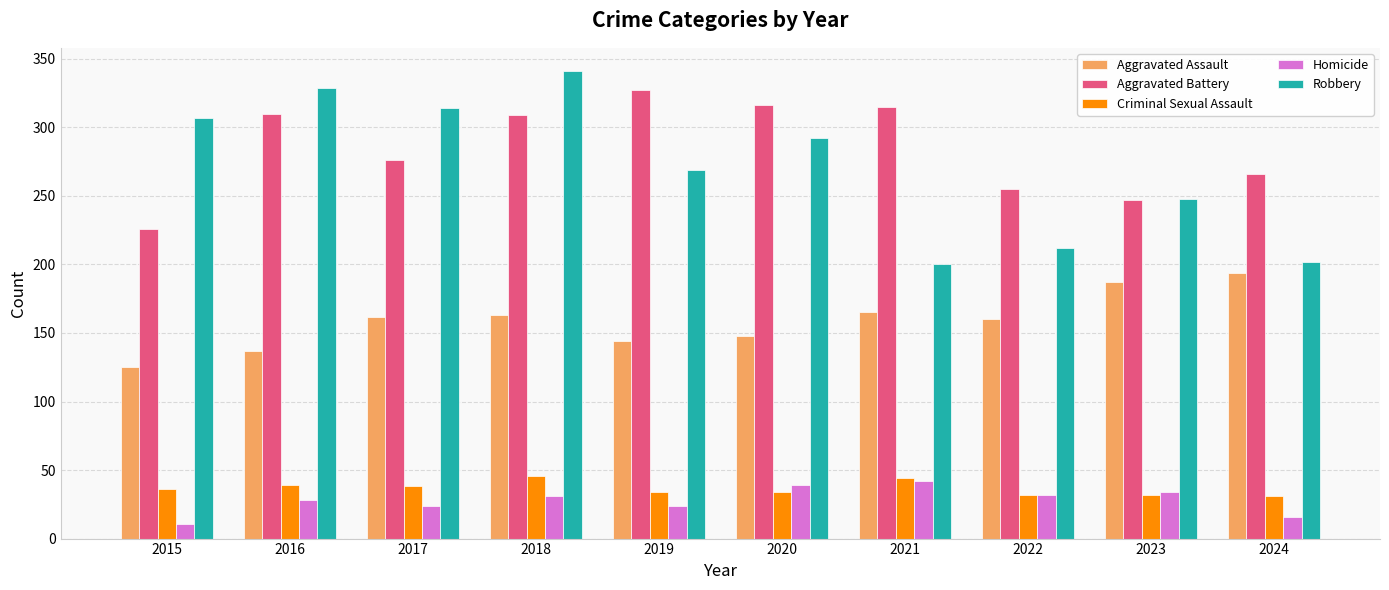

What is the difference between the maximum and minimum values in the Aggravated Assault series?

69